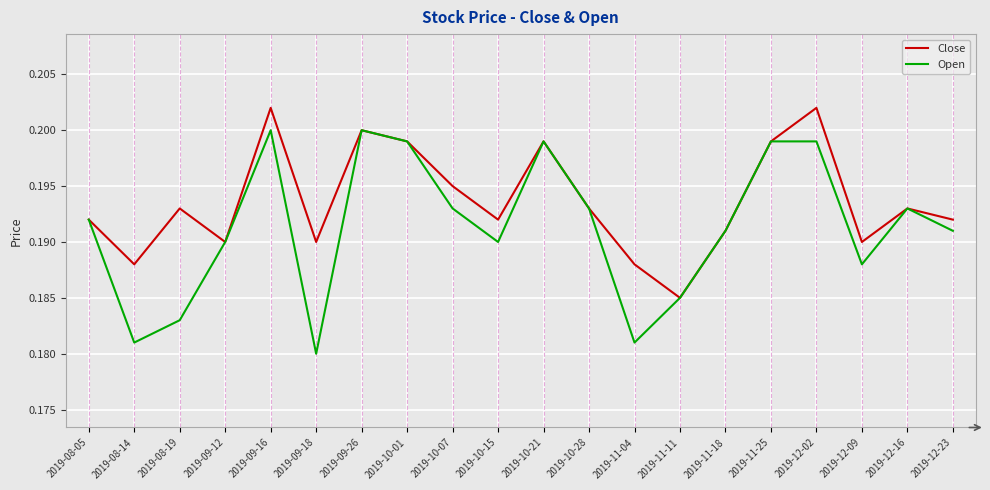

Rank the series by their average value, from lowest to highest.

Open, Close